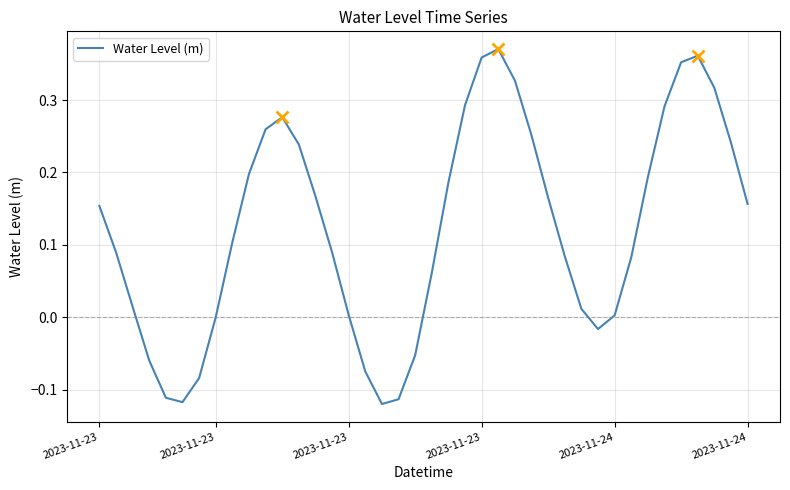

What is the difference between the maximum and minimum values?

0.5